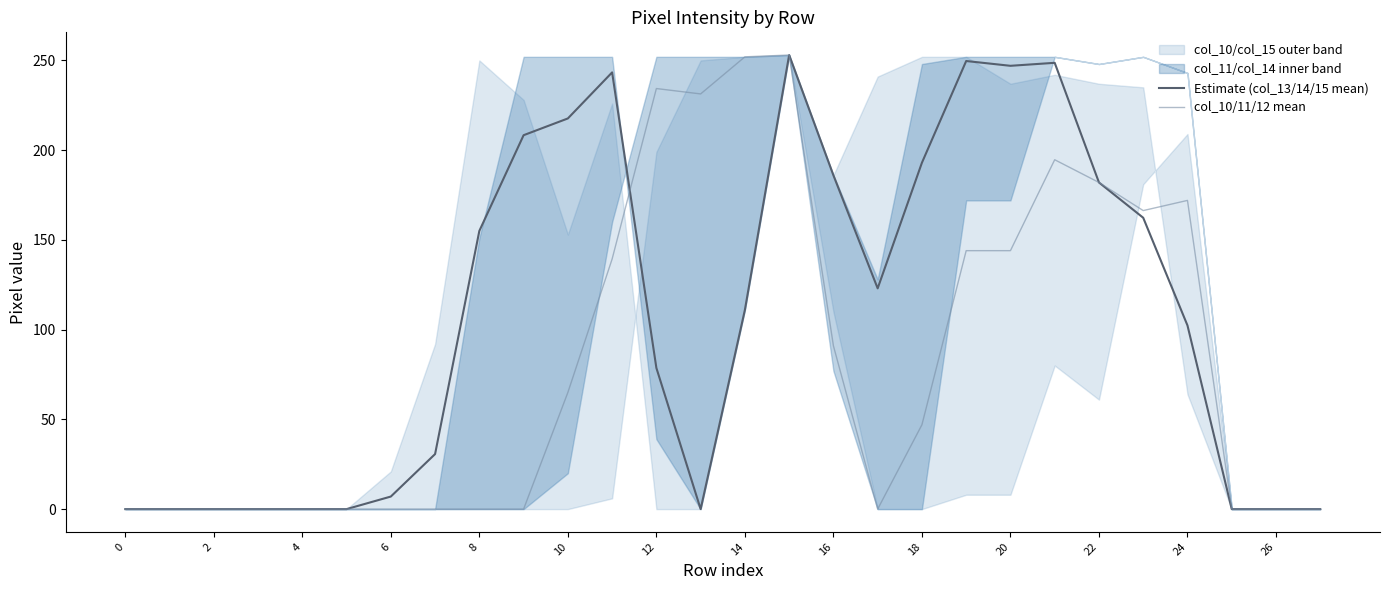

How many categories are shown in the chart?

28